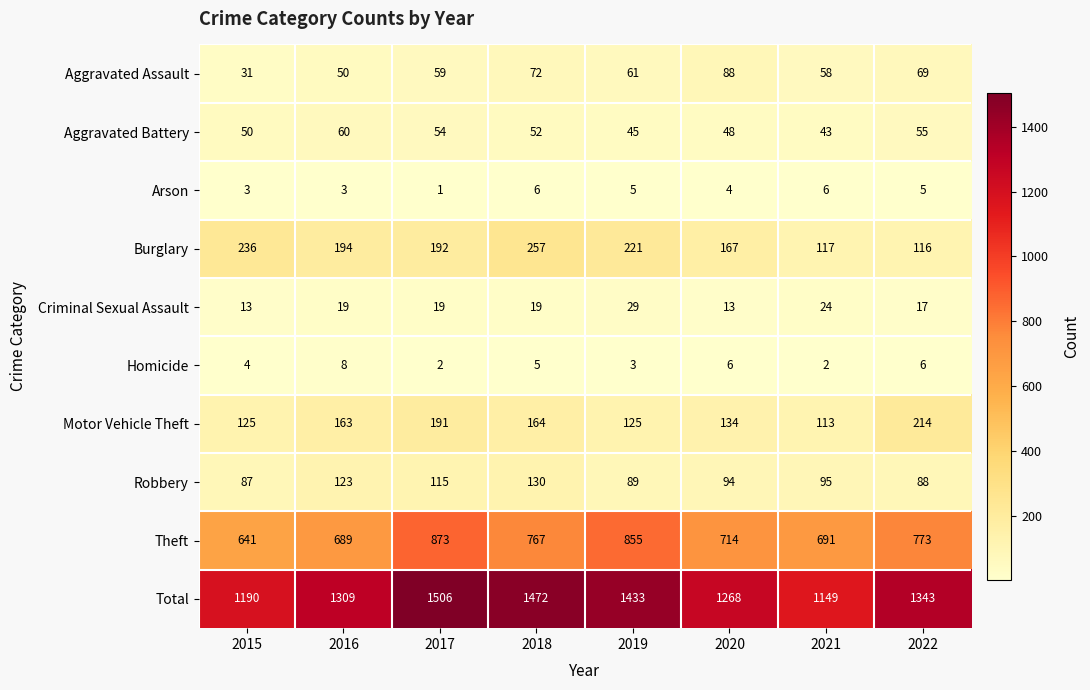

The value of Aggravated Battery at 2016 is 60. True or false?

True